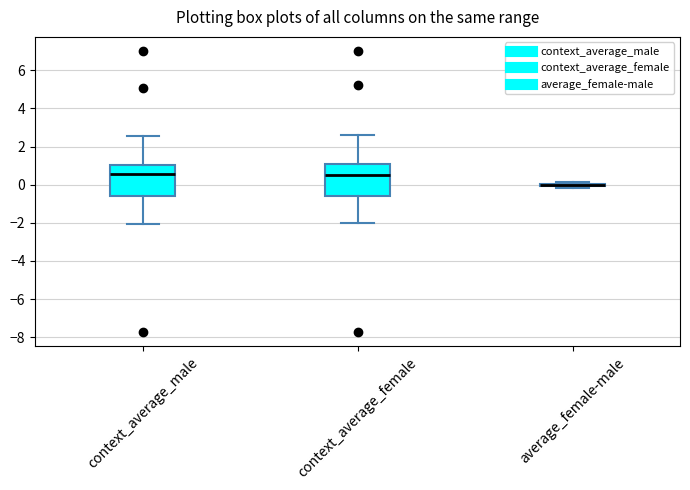

Reading left to right, read every box against the y-axis: the position of its median line, the range the box covers, and the ends of its whiskers. The values are not printed on the chart, so give them approximately, as read against the axis.

context_average_male: median 0.6, box -0.6 to 1.0, whiskers -2.0 to 2.6
context_average_female: median 0.6, box -0.6 to 1.0, whiskers -2.0 to 2.6
average_female-male: box collapsed to a line at 0.0, whiskers -0.2 to 0.2